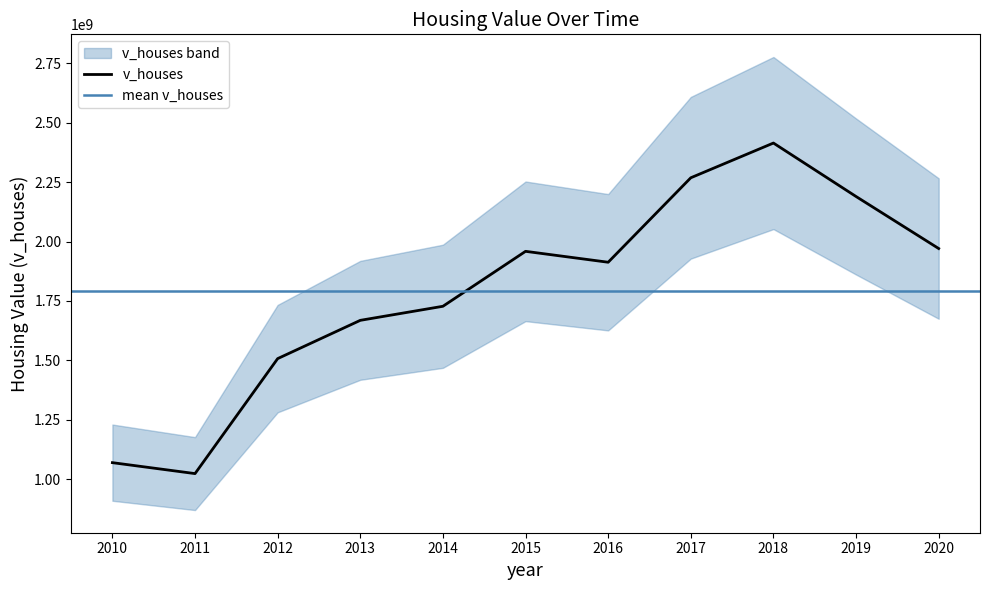

Which has a higher value, 2015 or 2016?

2015